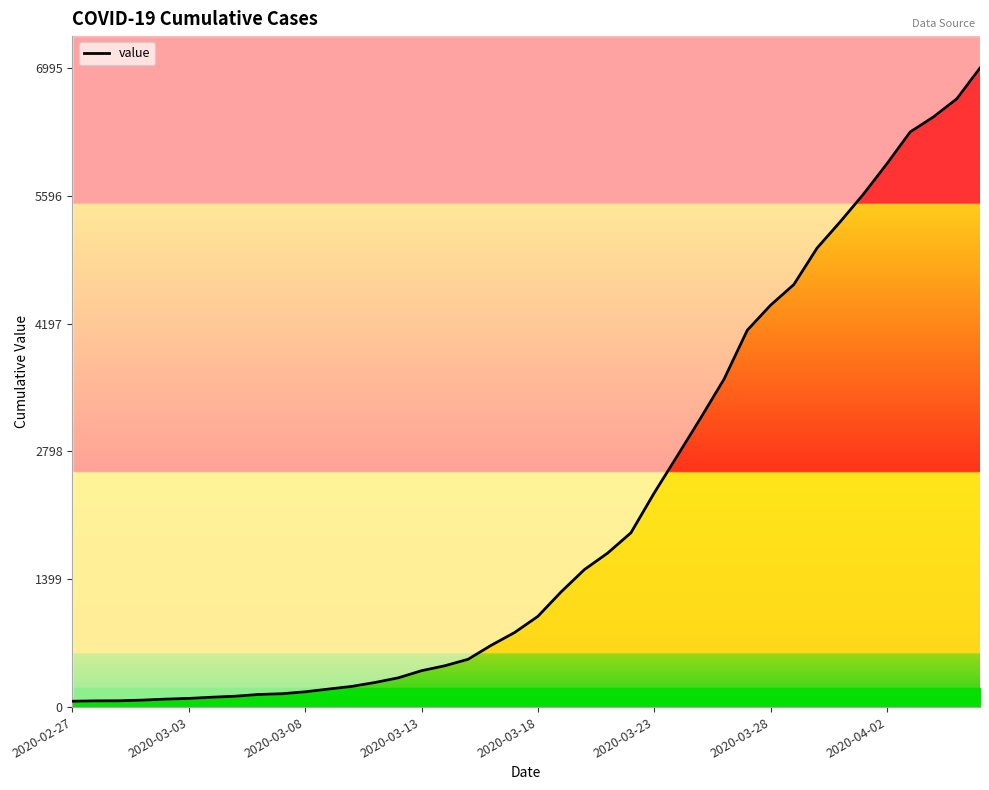

What position from the right is 22?

18